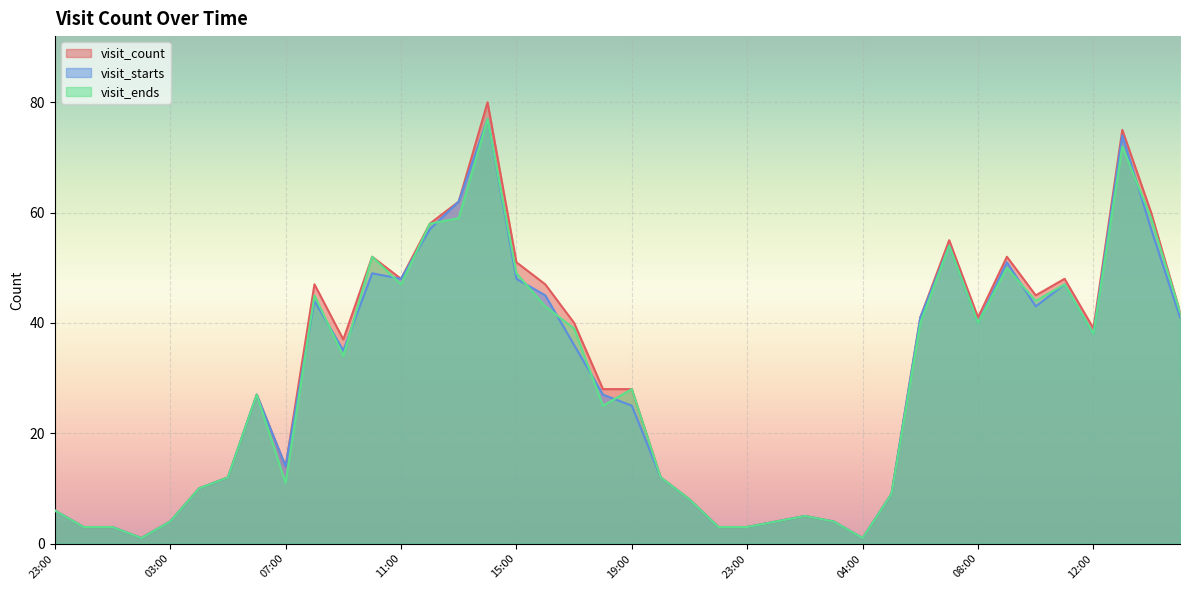

At how many categories does at least one series exceed 49?

9